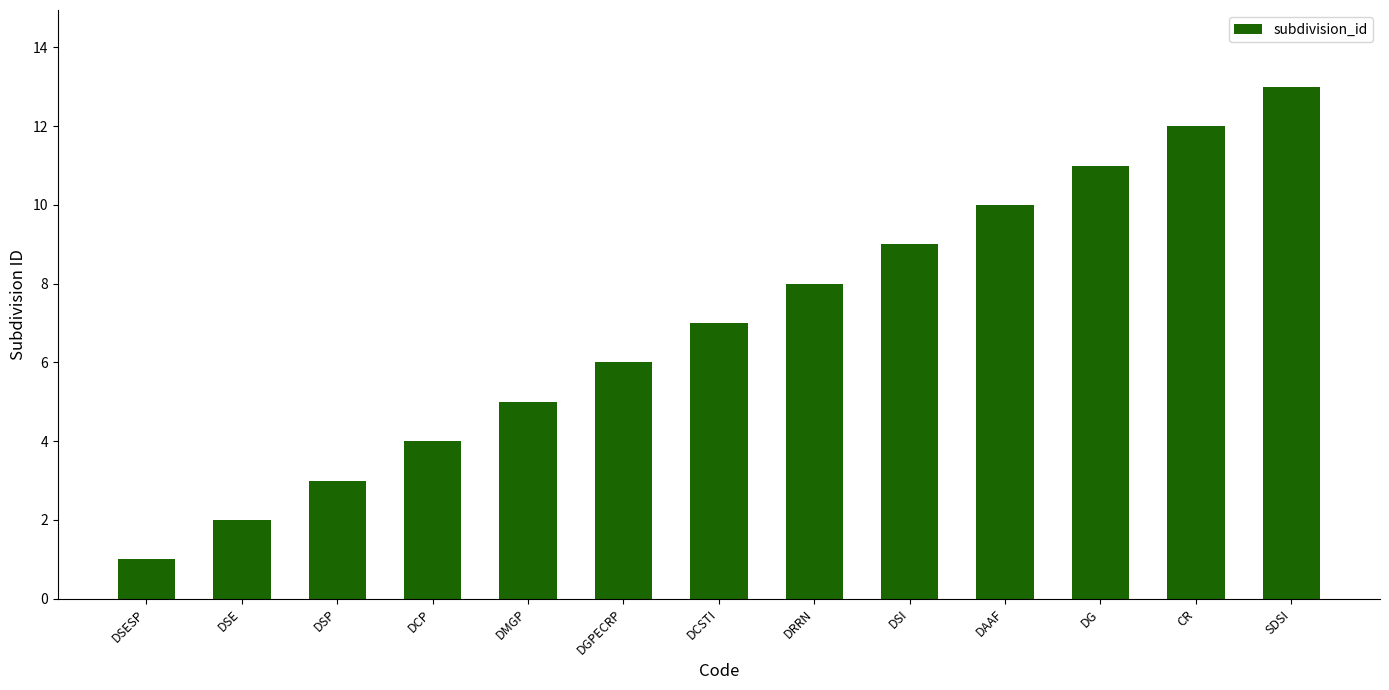

The value at DCSTI is 7. True or false?

True